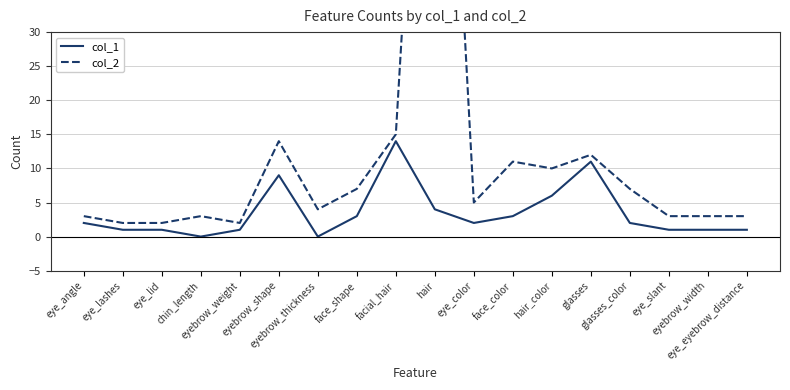

What is the label of the 3rd point from the left?

eye_lid